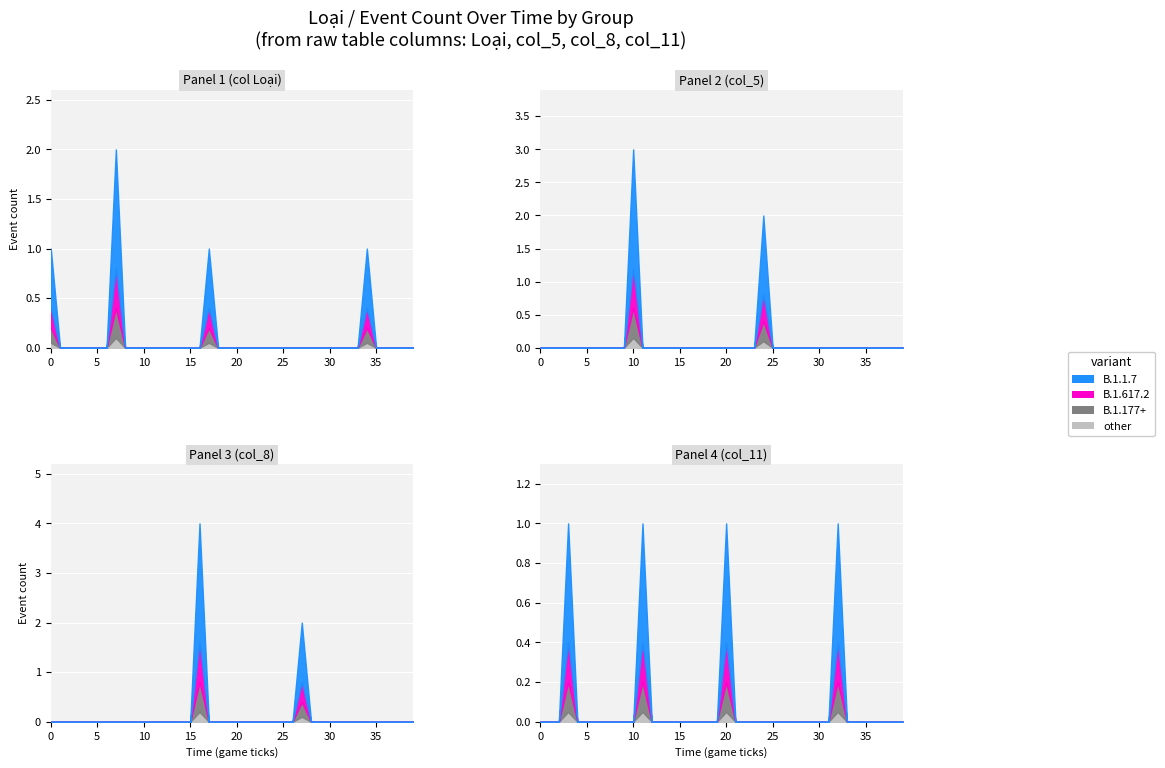

At how many categories does at least one series exceed 2?

2